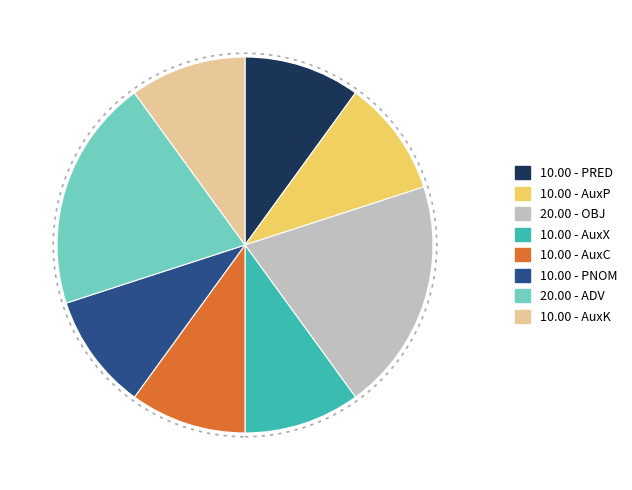

Is there a majority slice in this chart?

No